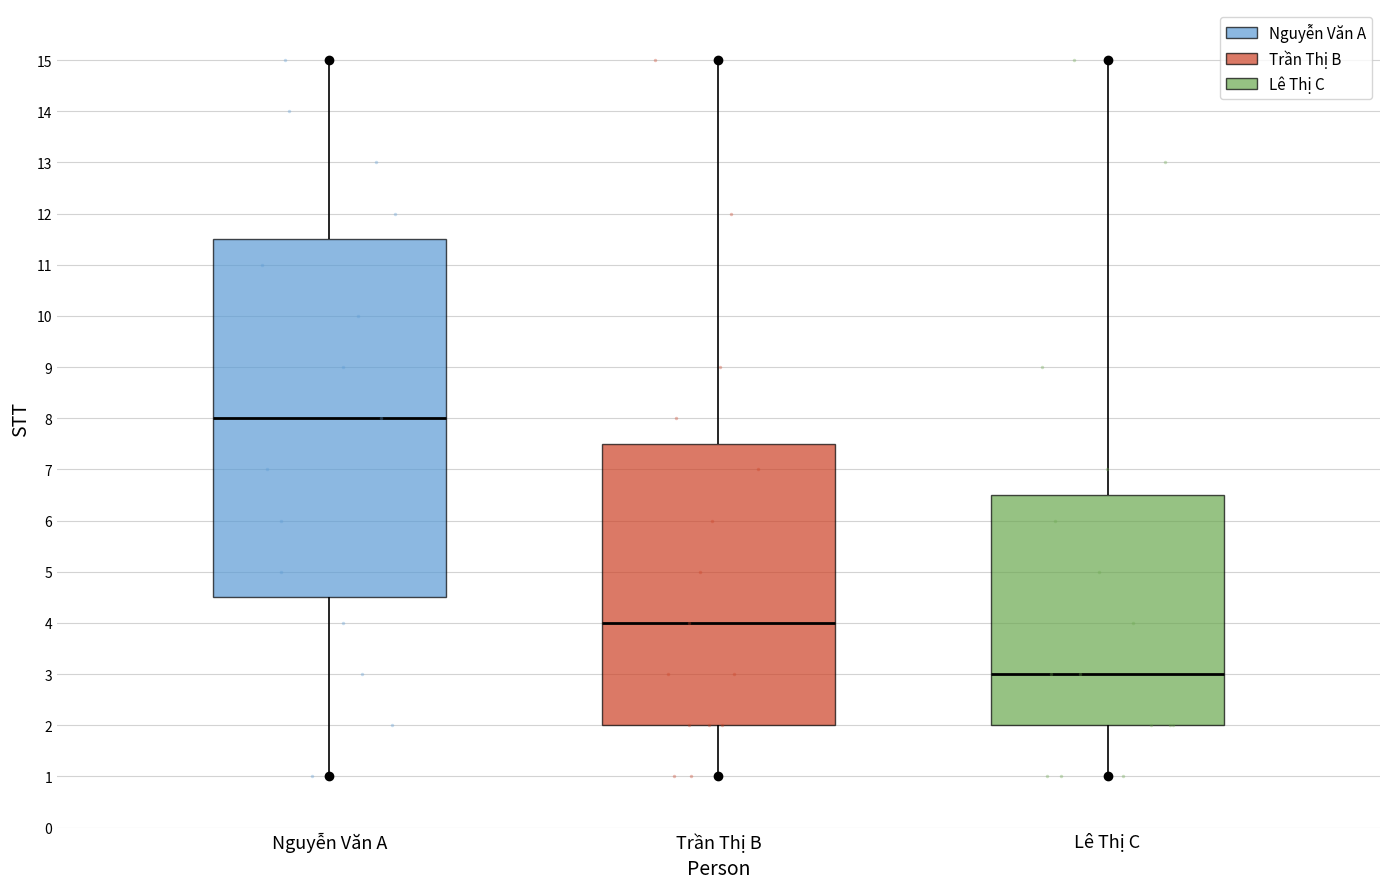

Which series has the widest spread of Y values?

Nguyễn Văn A